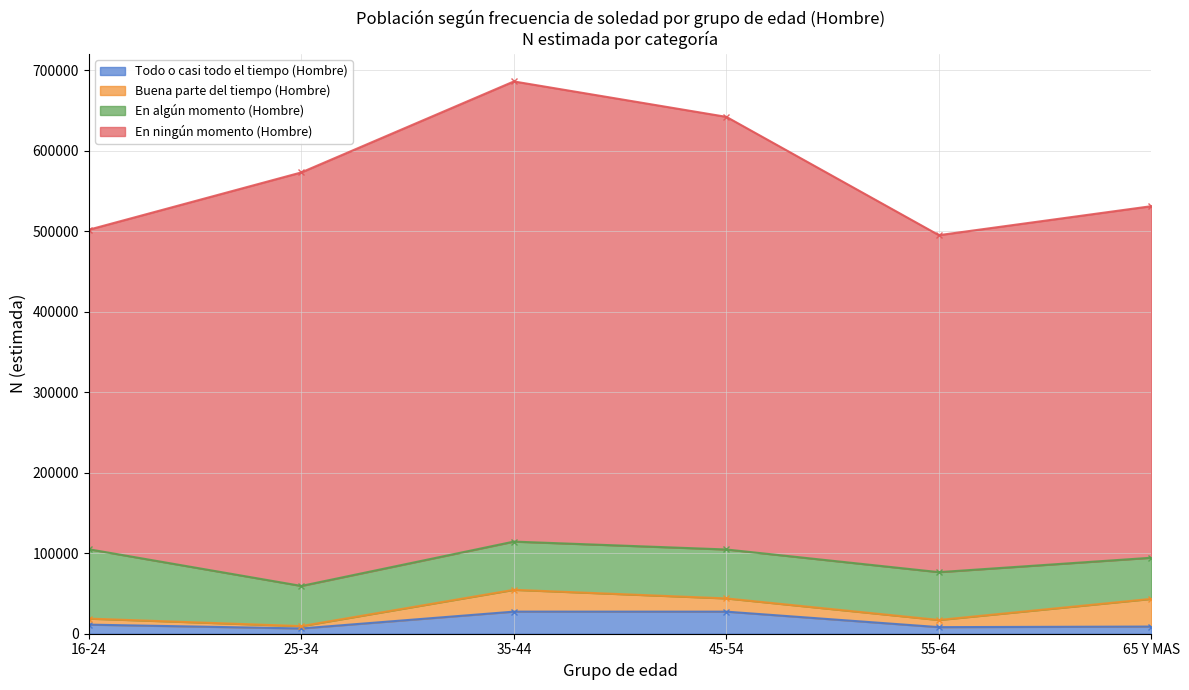

What value does the En ningún momento (Hombre) series have at 45-54, to the nearest 10?

537660